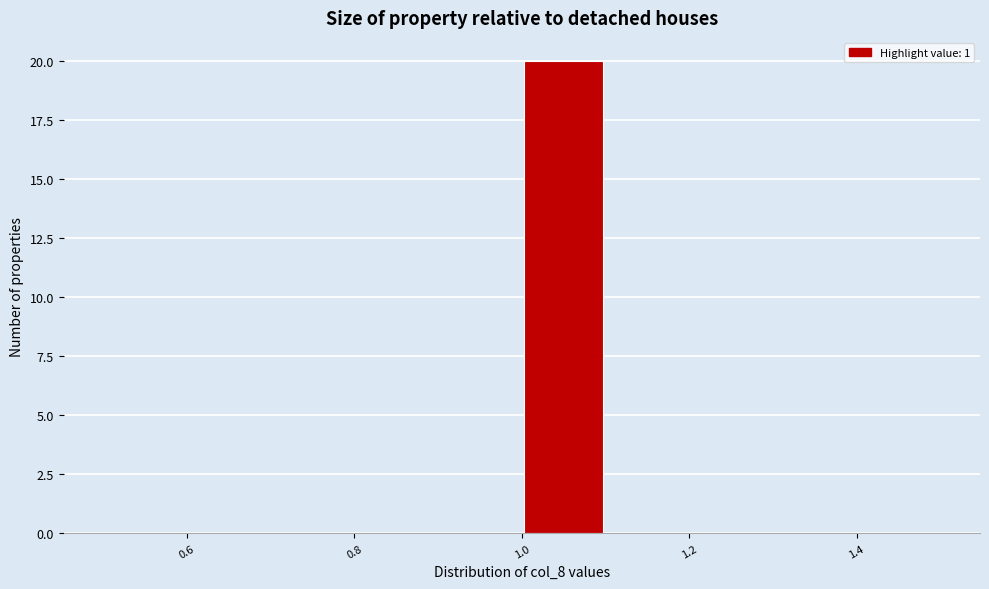

Over which range of the x-axis is the bar tallest?

1.0 to 1.1